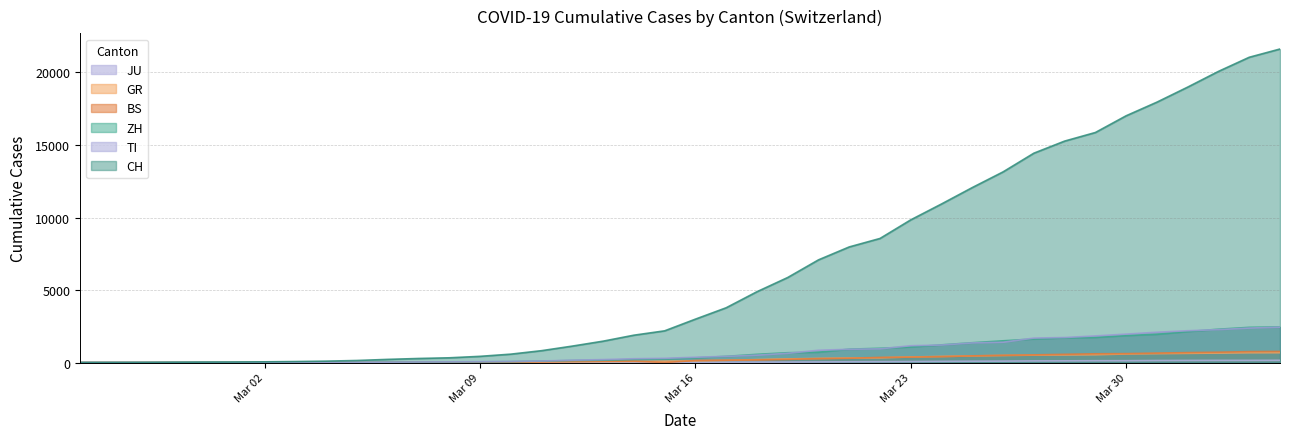

Does the chart have visible grid lines?

Yes